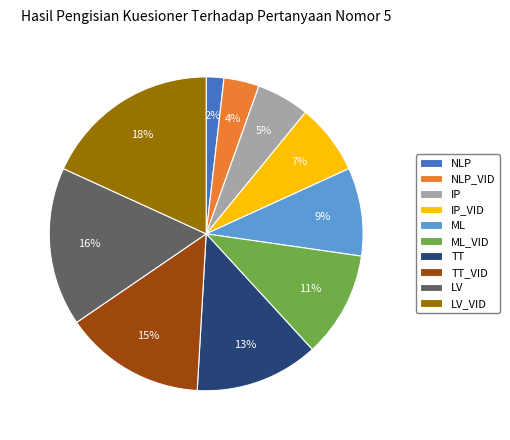

What is the smallest slice in the pie chart?

NLP